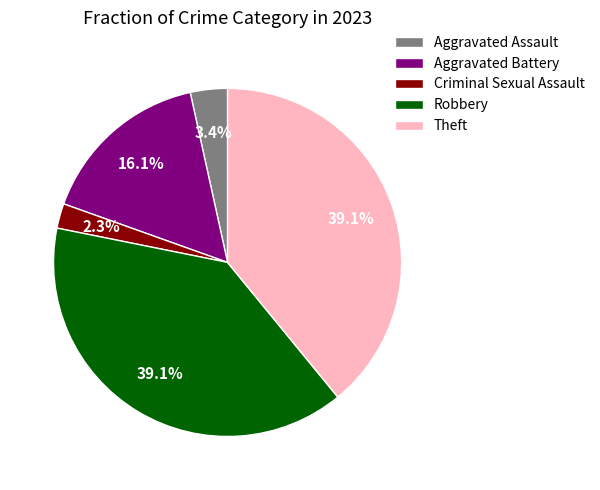

Does any single category account for the majority?

No